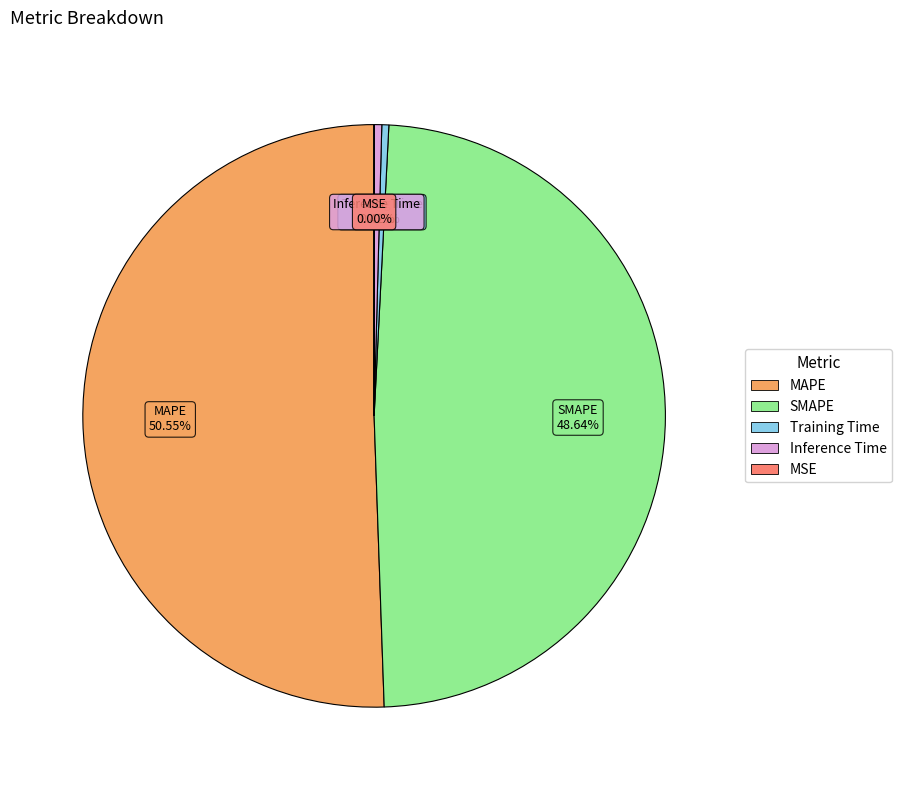

To the nearest percent, what is the difference between the MAPE and Training Time slice percentages?

50%